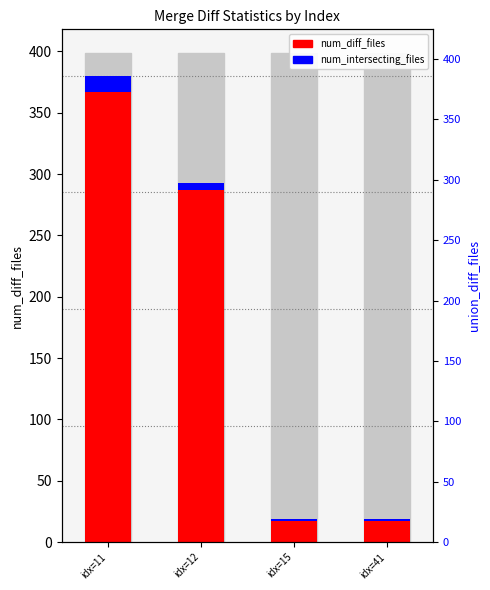

Reading right to left, extract all data points from this chart.

num_diff_files: idx=41=19	idx=15=19	idx=12=293	idx=11=380
num_intersecting_files: idx=41=2	idx=15=2	idx=12=6	idx=11=13
union_diff_files: idx=41=0	idx=15=0	idx=12=0	idx=11=0